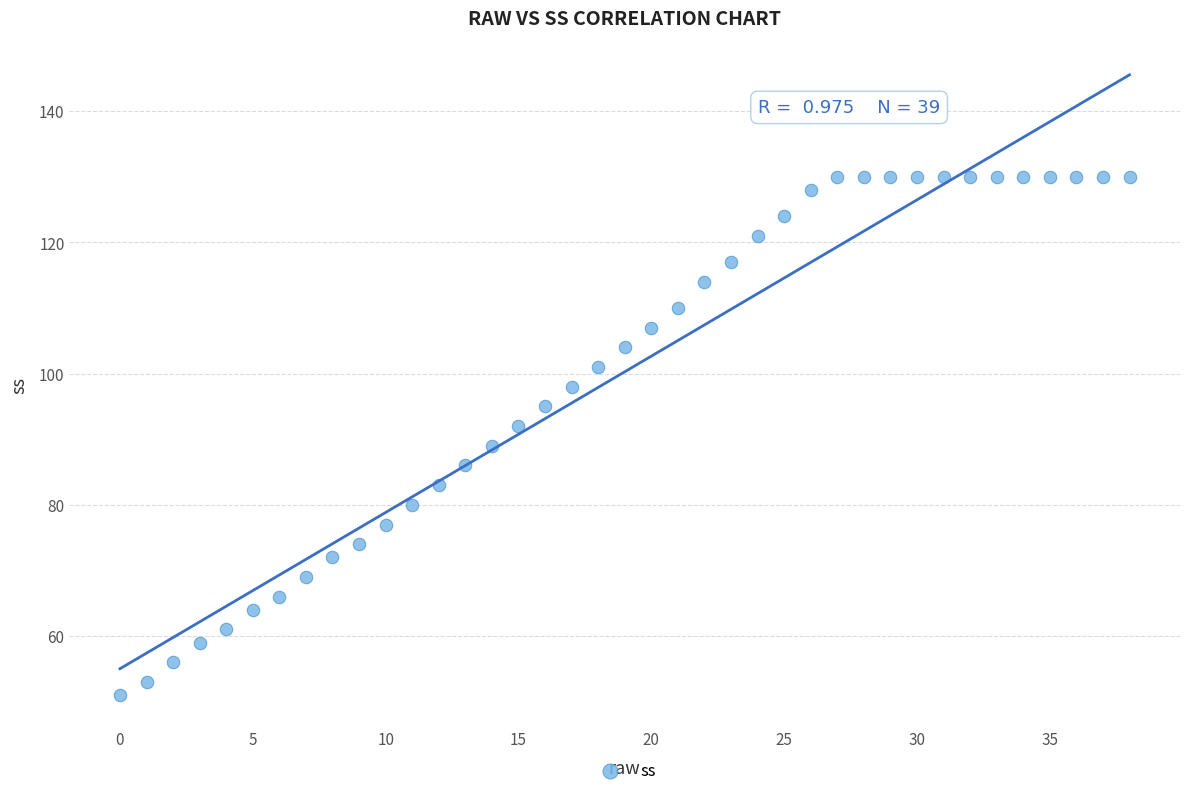

What is the range of Y values (max minus min)?

79